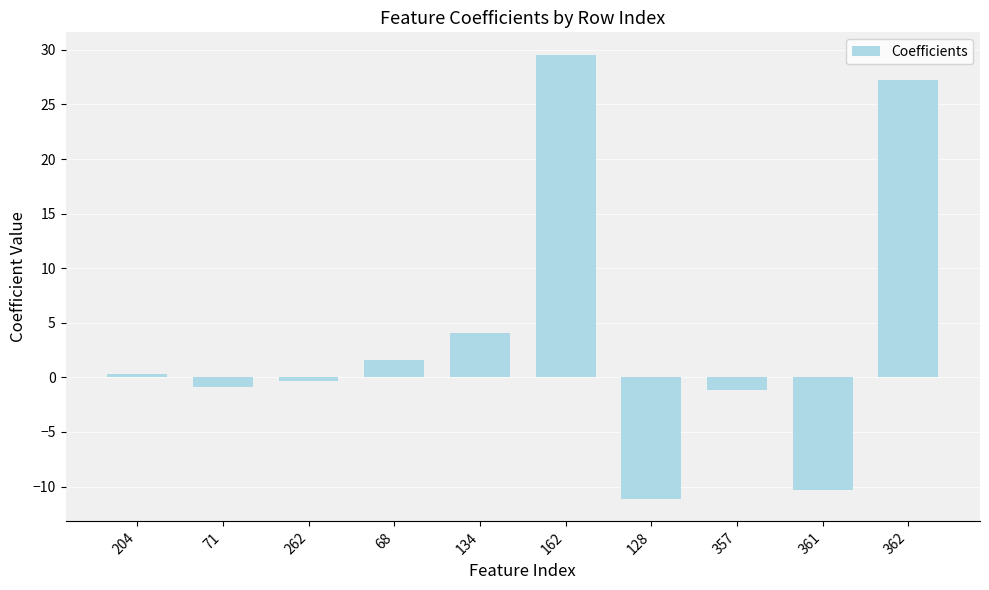

The chart shows a value of 29.6 at 162. True or false?

True